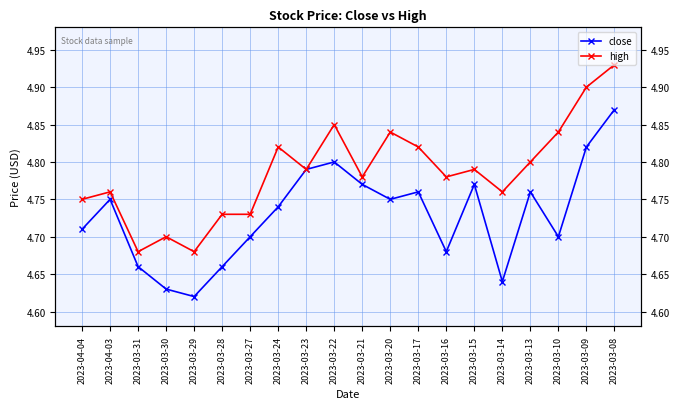

Rank the series at 2023-03-27 from lowest to highest value.

close, high